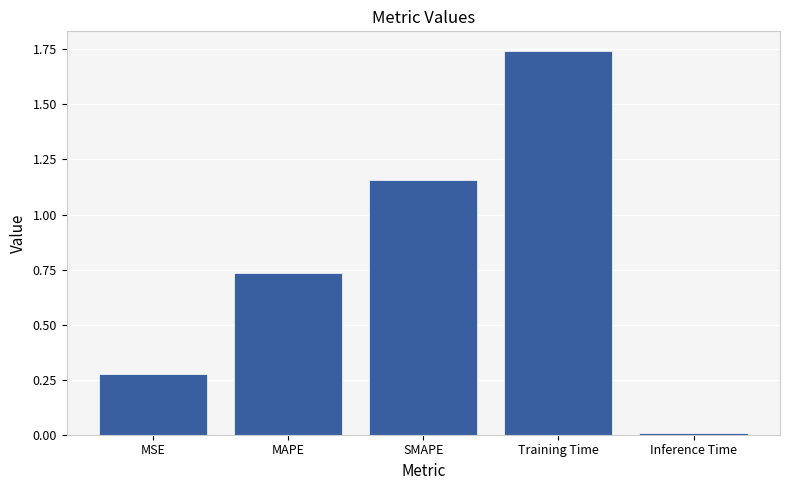

List the labels in order of value, largest first.

Training Time, SMAPE, MAPE, MSE, Inference Time